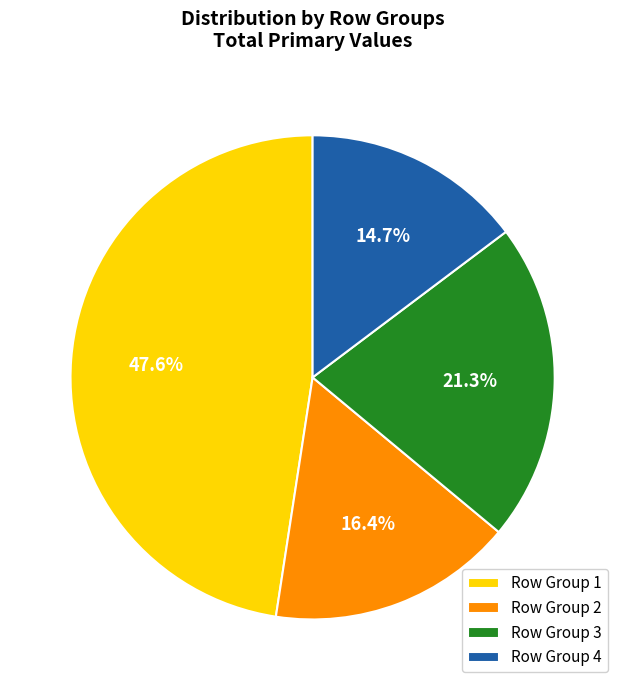

To the nearest percent, what is the average slice percentage?

25%